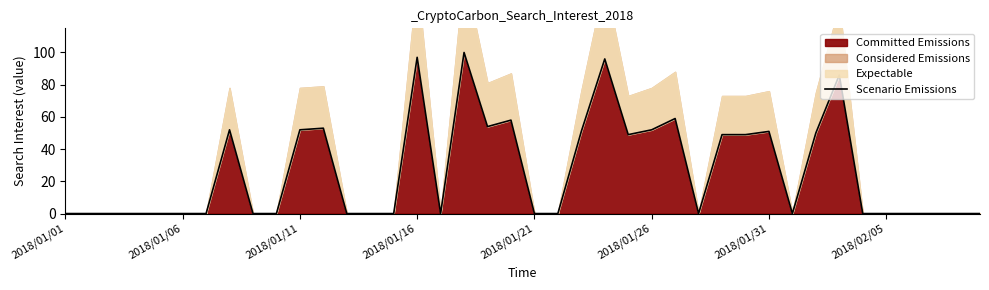

Where is the first local minimum?

16